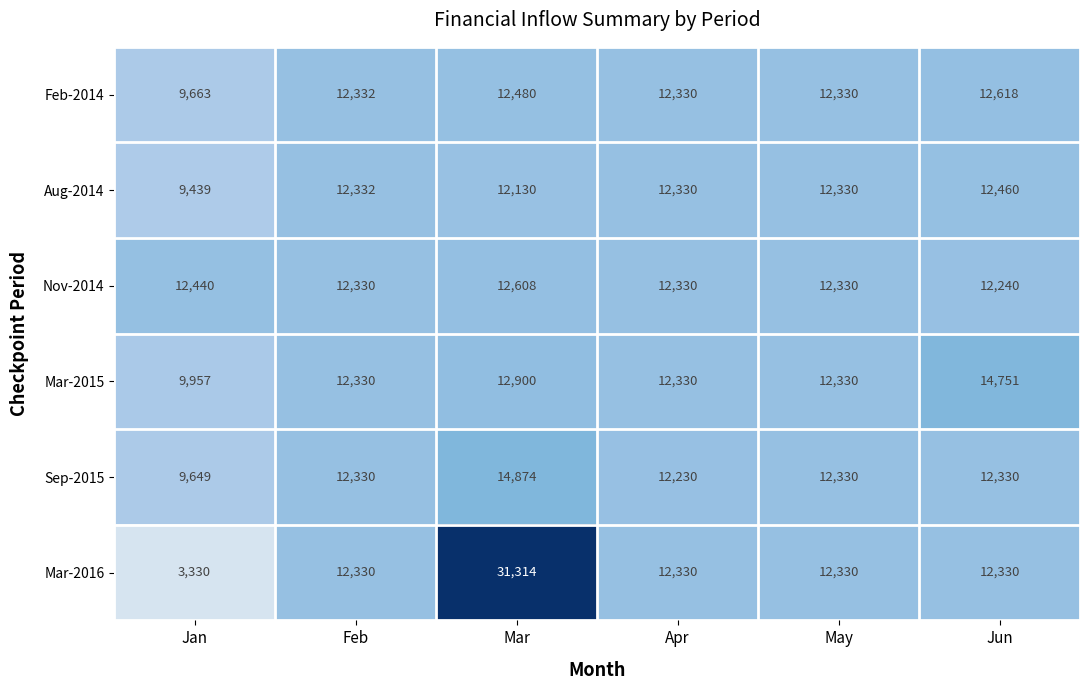

Which label corresponds to the largest value in the chart?

Mar